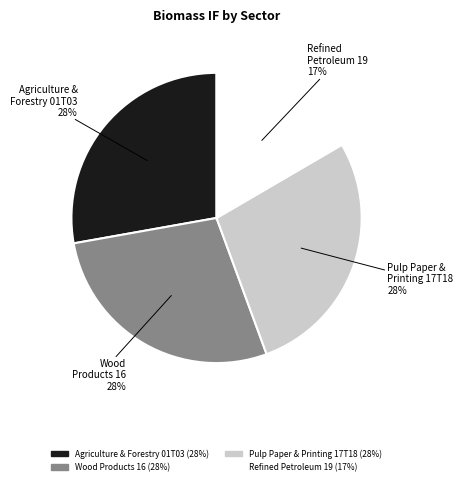

Is the sum of Agriculture & Forestry 01T03 and Wood Products 16 greater than half?

Yes